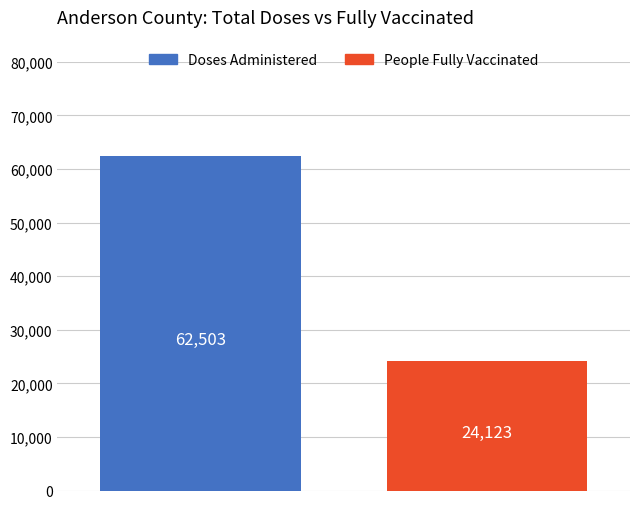

What is the average value?

43313